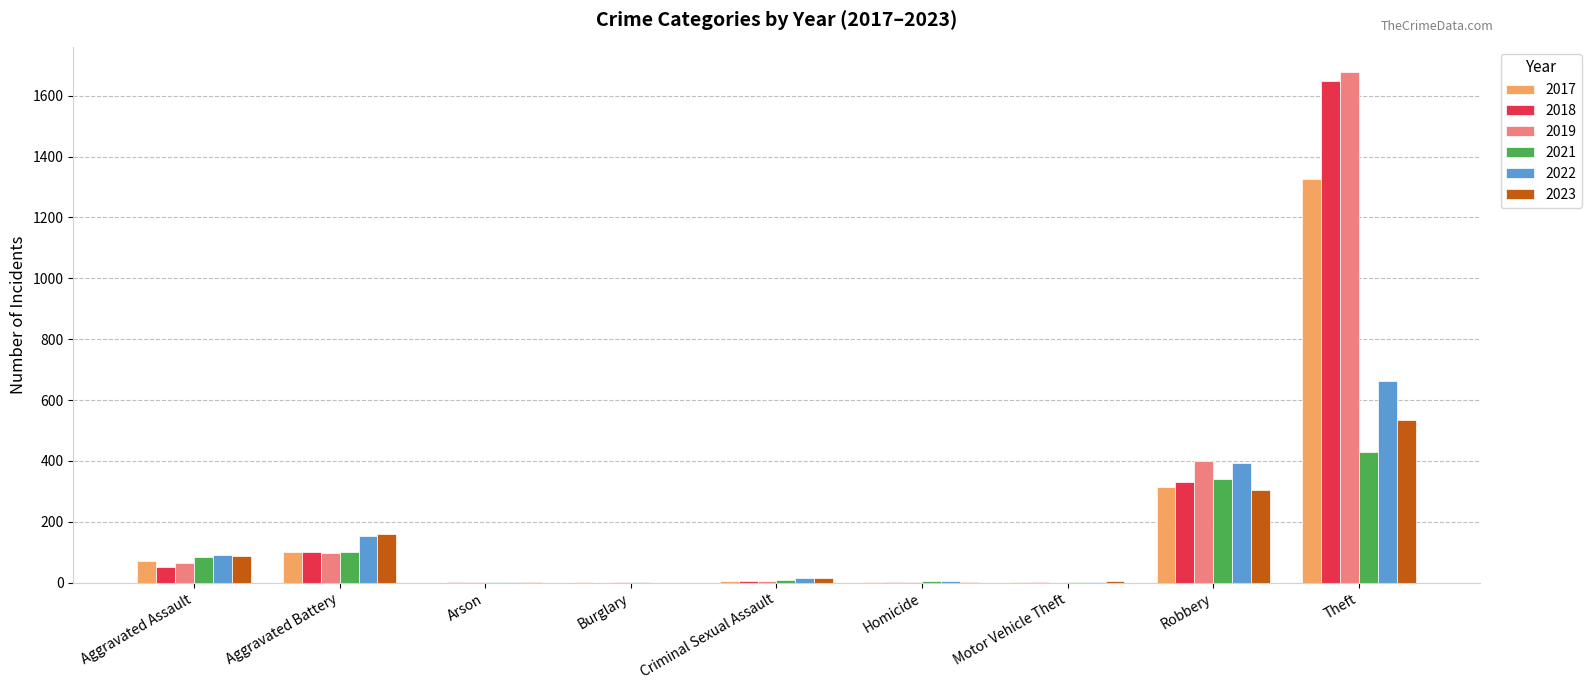

What is the sum of all 2017 values?

1824